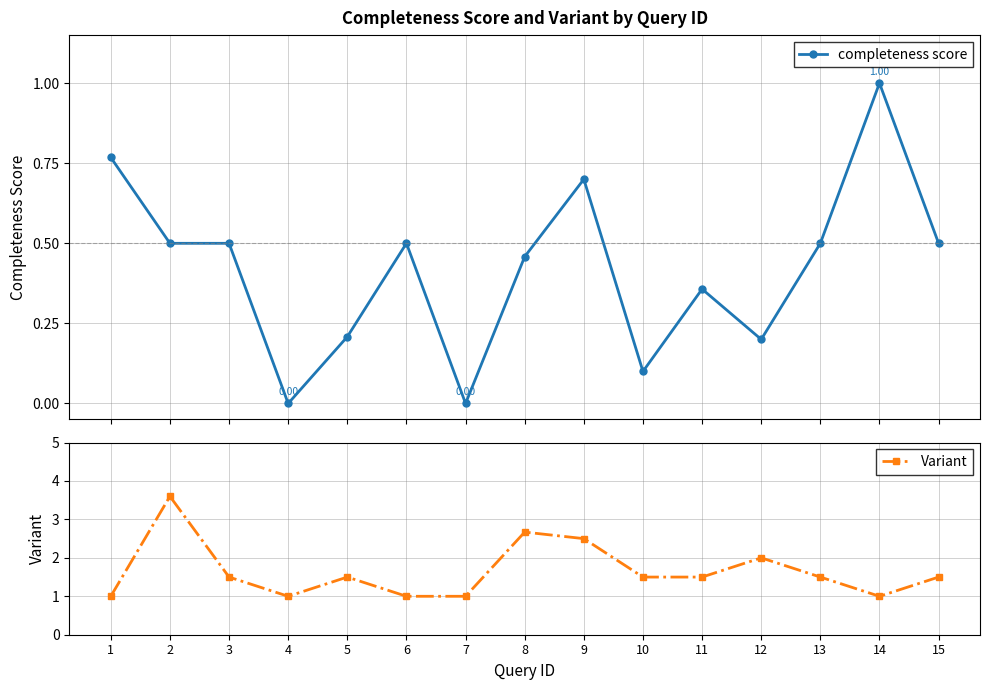

True or false: Variant and completeness score intersect in this chart.

False